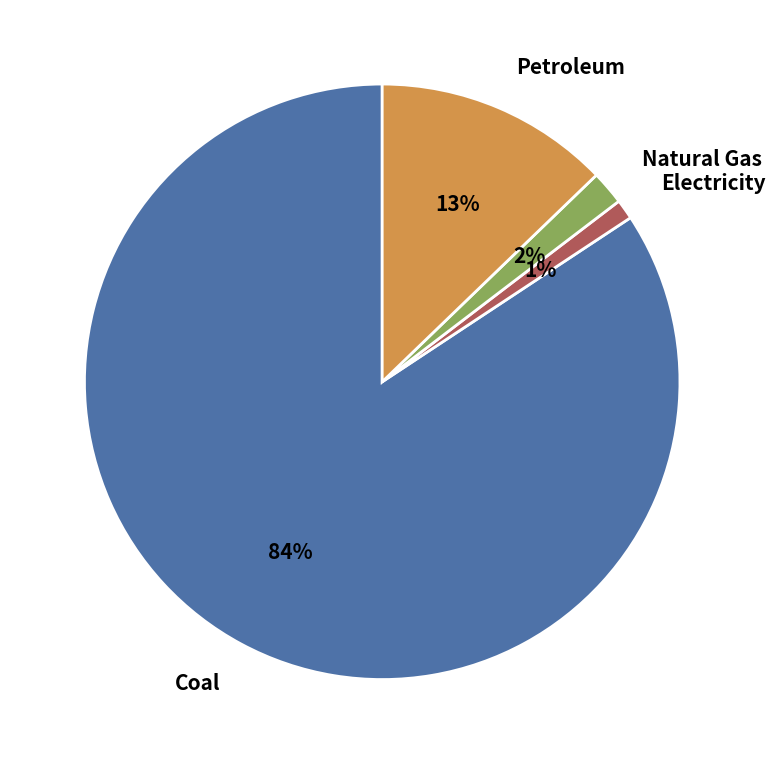

What percentage is the Coal slice, to the nearest percent?

84%